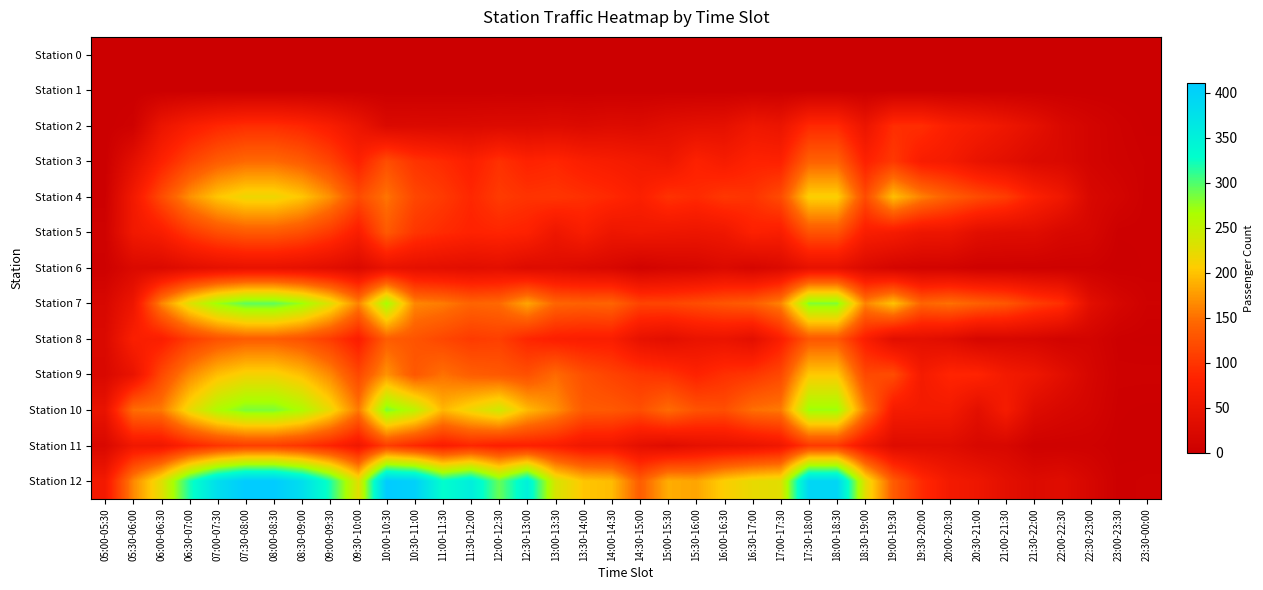

Reading left to right, extract all data points from this chart.

Station 0: 05:00-05:30=0	05:30-06:00=0	06:00-06:30=0	06:30-07:00=0	07:00-07:30=0	07:30-08:00=0	08:00-08:30=0	08:30-09:00=0	09:00-09:30=0	09:30-10:00=0	10:00-10:30=0	10:30-11:00=0	11:00-11:30=0	11:30-12:00=0	12:00-12:30=0	12:30-13:00=0	13:00-13:30=0	13:30-14:00=0	14:00-14:30=0	14:30-15:00=0	15:00-15:30=0	15:30-16:00=0	16:00-16:30=0	16:30-17:00=0	17:00-17:30=0	17:30-18:00=0	18:00-18:30=0	18:30-19:00=0	19:00-19:30=0	19:30-20:00=0	20:00-20:30=0	20:30-21:00=0	21:00-21:30=0	21:30-22:00=0	22:00-22:30=0	22:30-23:00=0	23:00-23:30=0	23:30-00:00=0
Station 1: 05:00-05:30=0	05:30-06:00=0	06:00-06:30=0	06:30-07:00=0	07:00-07:30=0	07:30-08:00=0	08:00-08:30=0	08:30-09:00=0	09:00-09:30=0	09:30-10:00=0	10:00-10:30=0	10:30-11:00=0	11:00-11:30=0	11:30-12:00=0	12:00-12:30=0	12:30-13:00=0	13:00-13:30=0	13:30-14:00=0	14:00-14:30=0	14:30-15:00=0	15:00-15:30=0	15:30-16:00=0	16:00-16:30=0	16:30-17:00=0	17:00-17:30=0	17:30-18:00=0	18:00-18:30=0	18:30-19:00=0	19:00-19:30=0	19:30-20:00=0	20:00-20:30=0	20:30-21:00=0	21:00-21:30=0	21:30-22:00=0	22:00-22:30=0	22:30-23:00=0	23:00-23:30=0	23:30-00:00=0
Station 2: 05:00-05:30=0	05:30-06:00=5	06:00-06:30=51	06:30-07:00=72	07:00-07:30=86	07:30-08:00=93	08:00-08:30=93	08:30-09:00=86	09:00-09:30=72	09:30-10:00=51	10:00-10:30=24	10:30-11:00=25	11:00-11:30=24	11:30-12:00=25	12:00-12:30=27	12:30-13:00=26	13:00-13:30=29	13:30-14:00=25	14:00-14:30=29	14:30-15:00=27	15:00-15:30=35	15:30-16:00=39	16:00-16:30=41	16:30-17:00=57	17:00-17:30=51	17:30-18:00=89	18:00-18:30=89	18:30-19:00=51	19:00-19:30=93	19:30-20:00=93	20:00-20:30=76	20:30-21:00=67	21:00-21:30=55	21:30-22:00=40	22:00-22:30=22	22:30-23:00=12	23:00-23:30=5	23:30-00:00=1
Station 3: 05:00-05:30=0	05:30-06:00=38	06:00-06:30=80	06:30-07:00=113	07:00-07:30=135	07:30-08:00=146	08:00-08:30=146	08:30-09:00=135	09:00-09:30=113	09:30-10:00=80	10:00-10:30=122	10:30-11:00=99	11:00-11:30=90	11:30-12:00=77	12:00-12:30=96	12:30-13:00=82	13:00-13:30=86	13:30-14:00=75	14:00-14:30=70	14:30-15:00=64	15:00-15:30=57	15:30-16:00=80	16:00-16:30=69	16:30-17:00=82	17:00-17:30=80	17:30-18:00=140	18:00-18:30=140	18:30-19:00=80	19:00-19:30=103	19:30-20:00=72	20:00-20:30=66	20:30-21:00=48	21:00-21:30=38	21:30-22:00=26	22:00-22:30=23	22:30-23:00=12	23:00-23:30=6	23:30-00:00=3
Station 4: 05:00-05:30=2	05:30-06:00=62	06:00-06:30=120	06:30-07:00=169	07:00-07:30=202	07:30-08:00=218	08:00-08:30=218	08:30-09:00=202	09:00-09:30=169	09:30-10:00=120	10:00-10:30=153	10:30-11:00=116	11:00-11:30=104	11:30-12:00=87	12:00-12:30=105	12:30-13:00=98	13:00-13:30=100	13:30-14:00=95	14:00-14:30=88	14:30-15:00=77	15:00-15:30=97	15:30-16:00=90	16:00-16:30=102	16:30-17:00=98	17:00-17:30=120	17:30-18:00=209	18:00-18:30=209	18:30-19:00=120	19:00-19:30=198	19:30-20:00=160	20:00-20:30=137	20:30-21:00=120	21:00-21:30=107	21:30-22:00=78	22:00-22:30=58	22:30-23:00=20	23:00-23:30=12	23:30-00:00=2
Station 5: 05:00-05:30=6	05:30-06:00=60	06:00-06:30=73	06:30-07:00=103	07:00-07:30=123	07:30-08:00=133	08:00-08:30=133	08:30-09:00=123	09:00-09:30=103	09:30-10:00=73	10:00-10:30=133	10:30-11:00=101	11:00-11:30=90	11:30-12:00=82	12:00-12:30=85	12:30-13:00=80	13:00-13:30=56	13:30-14:00=72	14:00-14:30=54	14:30-15:00=58	15:00-15:30=55	15:30-16:00=53	16:00-16:30=57	16:30-17:00=79	17:00-17:30=73	17:30-18:00=127	18:00-18:30=127	18:30-19:00=73	19:00-19:30=67	19:30-20:00=54	20:00-20:30=53	20:30-21:00=36	21:00-21:30=32	21:30-22:00=32	22:00-22:30=20	22:30-23:00=17	23:00-23:30=2	23:30-00:00=2
Station 6: 05:00-05:30=4	05:30-06:00=24	06:00-06:30=25	06:30-07:00=35	07:00-07:30=42	07:30-08:00=46	08:00-08:30=46	08:30-09:00=42	09:00-09:30=35	09:30-10:00=25	10:00-10:30=46	10:30-11:00=41	11:00-11:30=38	11:30-12:00=35	12:00-12:30=38	12:30-13:00=28	13:00-13:30=30	13:30-14:00=24	14:00-14:30=20	14:30-15:00=9	15:00-15:30=15	15:30-16:00=17	16:00-16:30=25	16:30-17:00=16	17:00-17:30=25	17:30-18:00=44	18:00-18:30=44	18:30-19:00=25	19:00-19:30=14	19:30-20:00=11	20:00-20:30=10	20:30-21:00=5	21:00-21:30=5	21:30-22:00=4	22:00-22:30=4	22:30-23:00=4	23:00-23:30=0	23:30-00:00=2
Station 7: 05:00-05:30=19	05:30-06:00=54	06:00-06:30=162	06:30-07:00=228	07:00-07:30=272	07:30-08:00=294	08:00-08:30=294	08:30-09:00=272	09:00-09:30=228	09:30-10:00=162	10:00-10:30=268	10:30-11:00=164	11:00-11:30=157	11:30-12:00=142	12:00-12:30=146	12:30-13:00=182	13:00-13:30=143	13:30-14:00=139	14:00-14:30=142	14:30-15:00=113	15:00-15:30=114	15:30-16:00=121	16:00-16:30=129	16:30-17:00=136	17:00-17:30=162	17:30-18:00=282	18:00-18:30=282	18:30-19:00=162	19:00-19:30=200	19:30-20:00=142	20:00-20:30=151	20:30-21:00=139	21:00-21:30=130	21:30-22:00=108	22:00-22:30=94	22:30-23:00=36	23:00-23:30=16	23:30-00:00=5
Station 8: 05:00-05:30=24	05:30-06:00=75	06:00-06:30=75	06:30-07:00=106	07:00-07:30=126	07:30-08:00=136	08:00-08:30=136	08:30-09:00=126	09:00-09:30=106	09:30-10:00=75	10:00-10:30=136	10:30-11:00=128	11:00-11:30=116	11:30-12:00=105	12:00-12:30=109	12:30-13:00=86	13:00-13:30=77	13:30-14:00=74	14:00-14:30=74	14:30-15:00=45	15:00-15:30=37	15:30-16:00=48	16:00-16:30=50	16:30-17:00=38	17:00-17:30=75	17:30-18:00=131	18:00-18:30=131	18:30-19:00=75	19:00-19:30=36	19:30-20:00=39	20:00-20:30=32	20:30-21:00=17	21:00-21:30=19	21:30-22:00=17	22:00-22:30=10	22:30-23:00=12	23:00-23:30=2	23:30-00:00=1
Station 9: 05:00-05:30=21	05:30-06:00=48	06:00-06:30=117	06:30-07:00=165	07:00-07:30=197	07:30-08:00=213	08:00-08:30=213	08:30-09:00=197	09:00-09:30=165	09:30-10:00=117	10:00-10:30=171	10:30-11:00=131	11:00-11:30=151	11:30-12:00=137	12:00-12:30=132	12:30-13:00=124	13:00-13:30=147	13:30-14:00=124	14:00-14:30=112	14:30-15:00=102	15:00-15:30=97	15:30-16:00=82	16:00-16:30=95	16:30-17:00=101	17:00-17:30=117	17:30-18:00=204	18:00-18:30=204	18:30-19:00=117	19:00-19:30=121	19:30-20:00=66	20:00-20:30=85	20:30-21:00=84	21:00-21:30=64	21:30-22:00=55	22:00-22:30=36	22:30-23:00=16	23:00-23:30=4	23:30-00:00=4
Station 10: 05:00-05:30=46	05:30-06:00=149	06:00-06:30=156	06:30-07:00=220	07:00-07:30=263	07:30-08:00=284	08:00-08:30=284	08:30-09:00=263	09:00-09:30=220	09:30-10:00=156	10:00-10:30=284	10:30-11:00=254	11:00-11:30=193	11:30-12:00=218	12:00-12:30=241	12:30-13:00=195	13:00-13:30=170	13:30-14:00=134	14:00-14:30=132	14:30-15:00=123	15:00-15:30=148	15:30-16:00=127	16:00-16:30=123	16:30-17:00=150	17:00-17:30=156	17:30-18:00=272	18:00-18:30=272	18:30-19:00=156	19:00-19:30=68	19:30-20:00=65	20:00-20:30=64	20:30-21:00=38	21:00-21:30=68	21:30-22:00=29	22:00-22:30=19	22:30-23:00=13	23:00-23:30=2	23:30-00:00=1
Station 11: 05:00-05:30=21	05:30-06:00=59	06:00-06:30=59	06:30-07:00=83	07:00-07:30=99	07:30-08:00=108	08:00-08:30=108	08:30-09:00=99	09:00-09:30=83	09:30-10:00=59	10:00-10:30=108	10:30-11:00=88	11:00-11:30=73	11:30-12:00=86	12:00-12:30=77	12:30-13:00=79	13:00-13:30=74	13:30-14:00=59	14:00-14:30=59	14:30-15:00=40	15:00-15:30=31	15:30-16:00=41	16:00-16:30=45	16:30-17:00=49	17:00-17:30=59	17:30-18:00=103	18:00-18:30=103	18:30-19:00=59	19:00-19:30=29	19:30-20:00=31	20:00-20:30=31	20:30-21:00=20	21:00-21:30=19	21:30-22:00=5	22:00-22:30=5	22:30-23:00=5	23:00-23:30=1	23:30-00:00=0
Station 12: 05:00-05:30=63	05:30-06:00=164	06:00-06:30=227	06:30-07:00=319	07:00-07:30=381	07:30-08:00=411	08:00-08:30=411	08:30-09:00=381	09:00-09:30=319	09:30-10:00=227	10:00-10:30=411	10:30-11:00=402	11:00-11:30=330	11:30-12:00=355	12:00-12:30=291	12:30-13:00=351	13:00-13:30=235	13:30-14:00=202	14:00-14:30=196	14:30-15:00=136	15:00-15:30=187	15:30-16:00=182	16:00-16:30=208	16:30-17:00=222	17:00-17:30=227	17:30-18:00=394	18:00-18:30=394	18:30-19:00=227	19:00-19:30=135	19:30-20:00=90	20:00-20:30=64	20:30-21:00=55	21:00-21:30=38	21:30-22:00=27	22:00-22:30=32	22:30-23:00=17	23:00-23:30=2	23:30-00:00=4